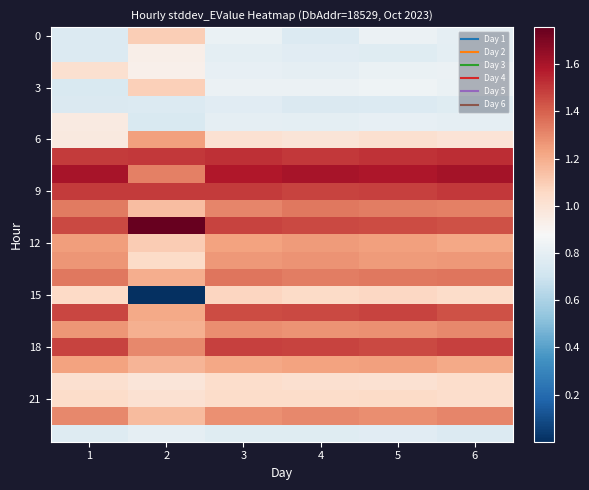

Count the number of categories in the chart.

6